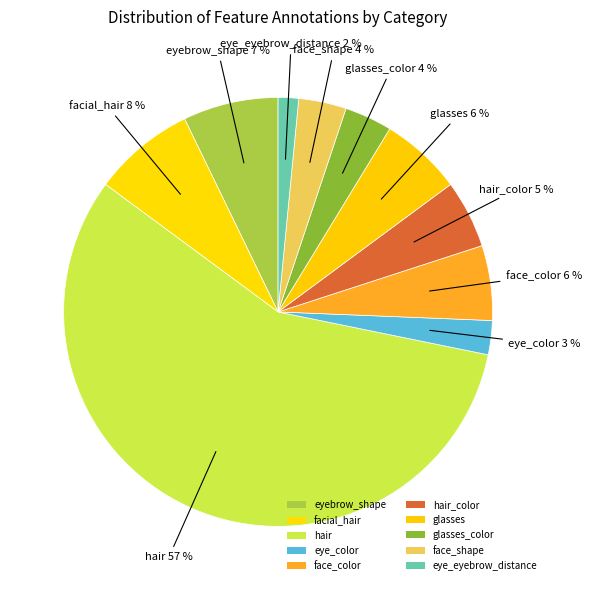

What percentage is the facial_hair slice, to the nearest percent?

8%